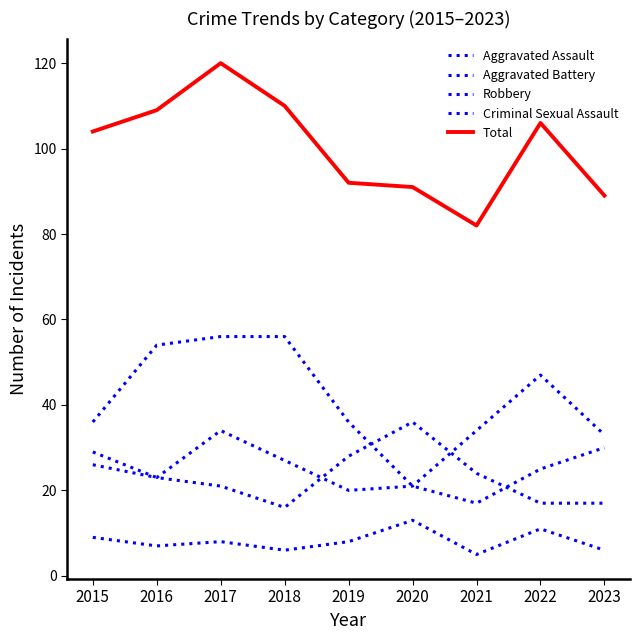

Rank the series by their maximum value, from lowest to highest.

Criminal Sexual Assault, Aggravated Battery, Aggravated Assault, Robbery, Total